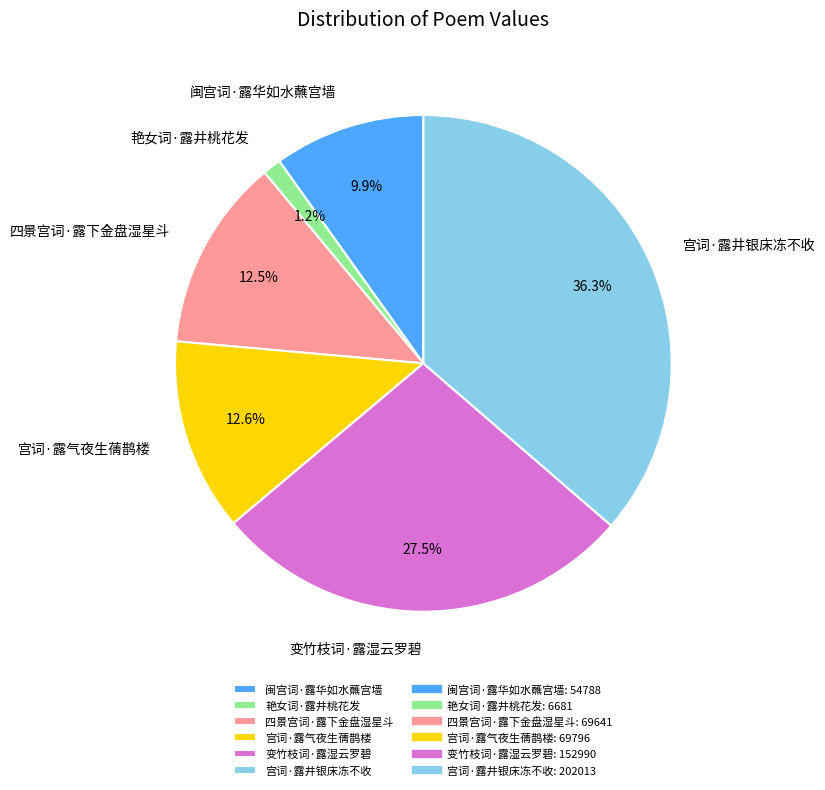

How many segments does this pie chart have?

6